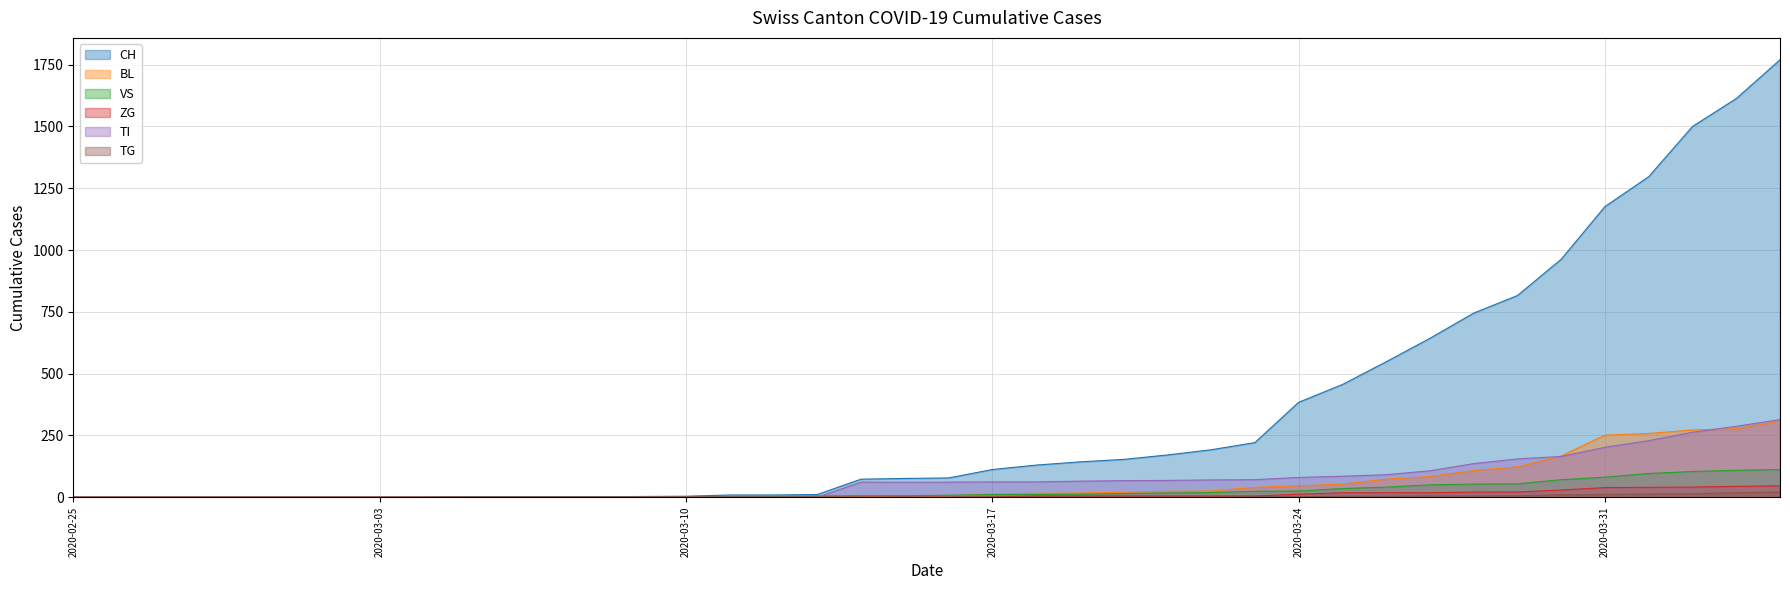

Which series has the largest total across all categories?

CH